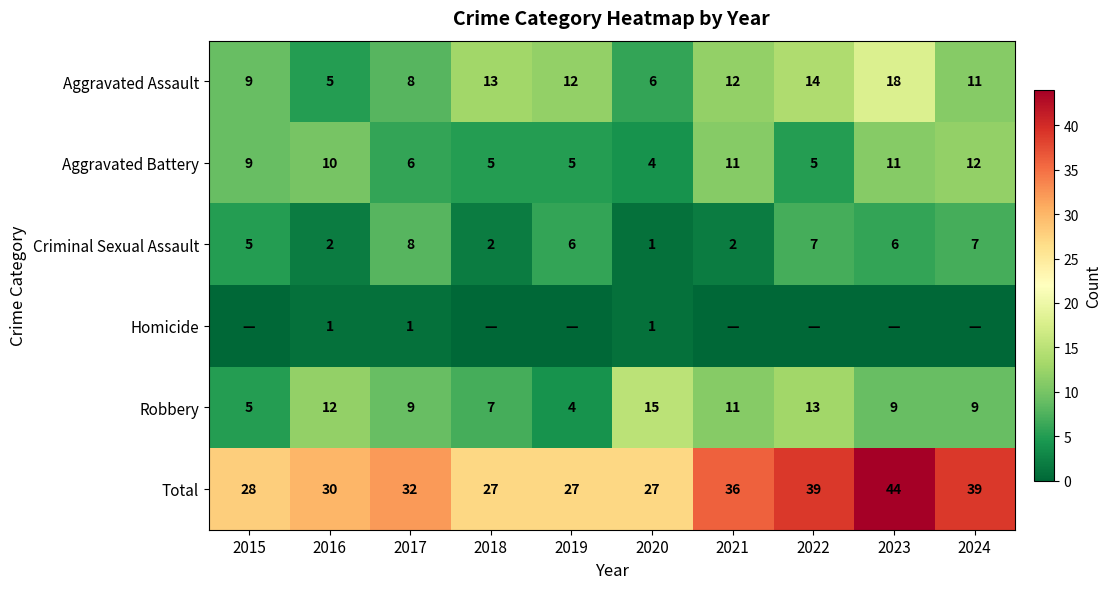

Where does the Aggravated Assault series first go above 12?

2018